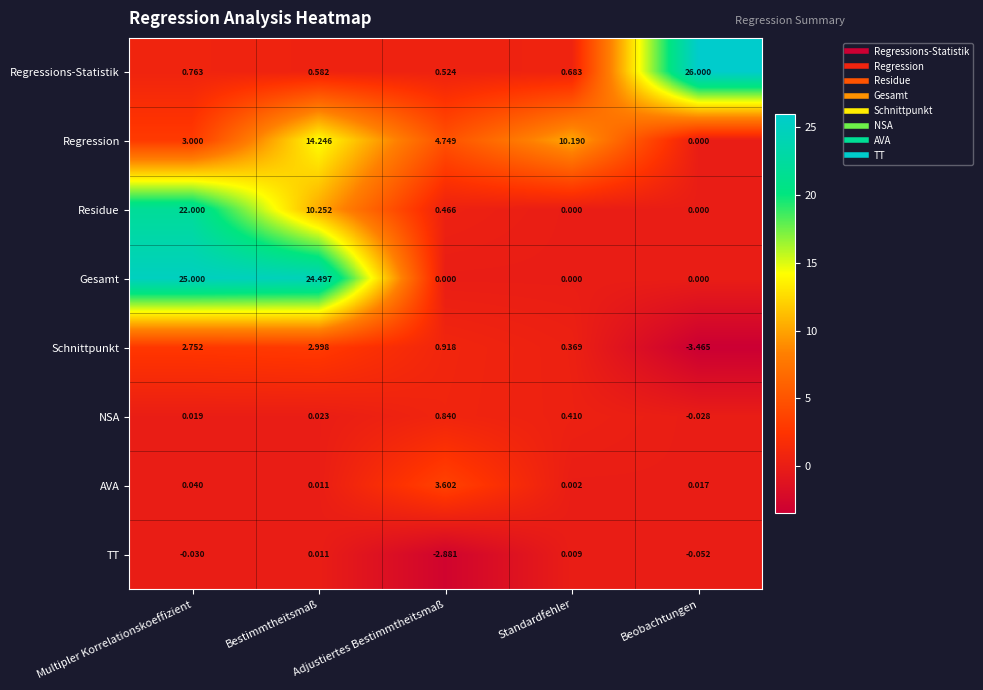

Which series has the largest range (max minus min)?

Regressions-Statistik